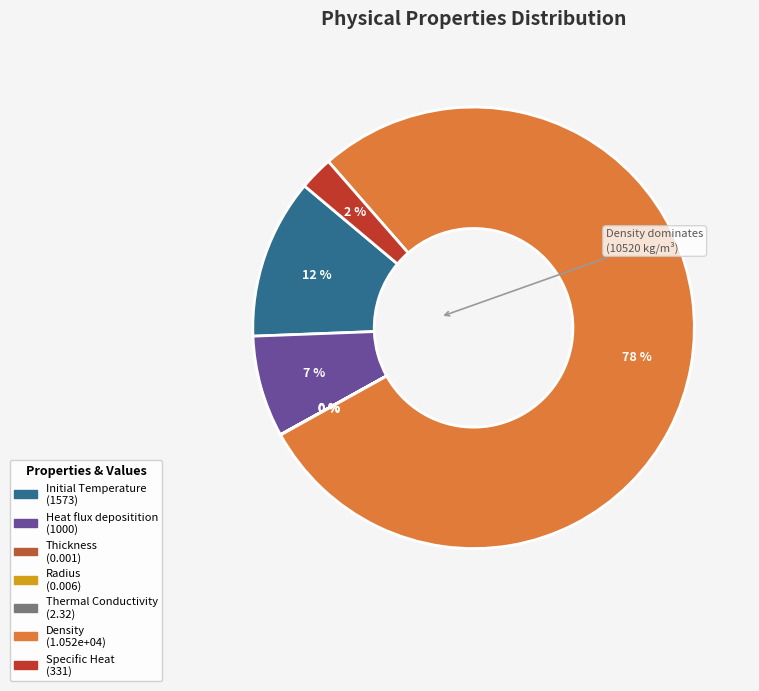

Do Density and Thermal Conductivity together represent more than half of the pie?

Yes